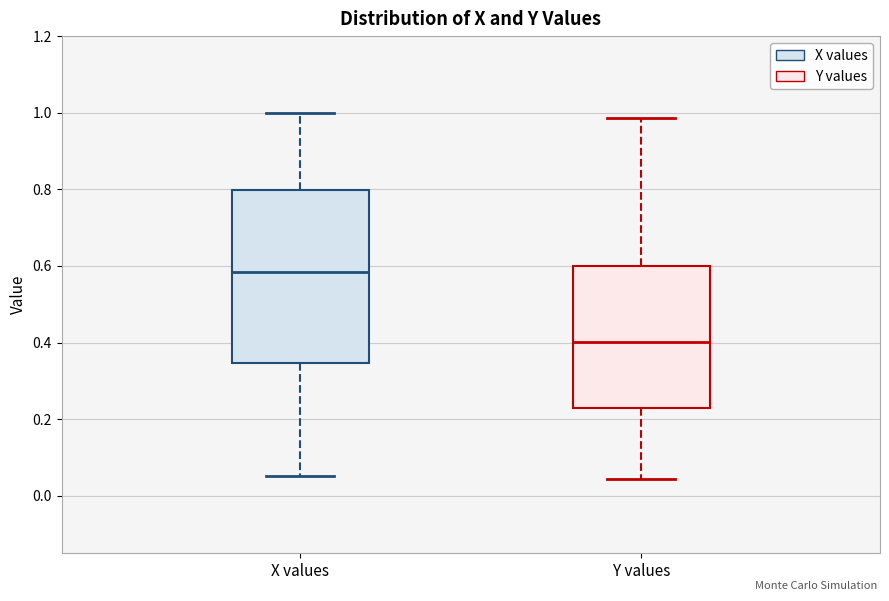

Which box's median line is the lowest?

Y values